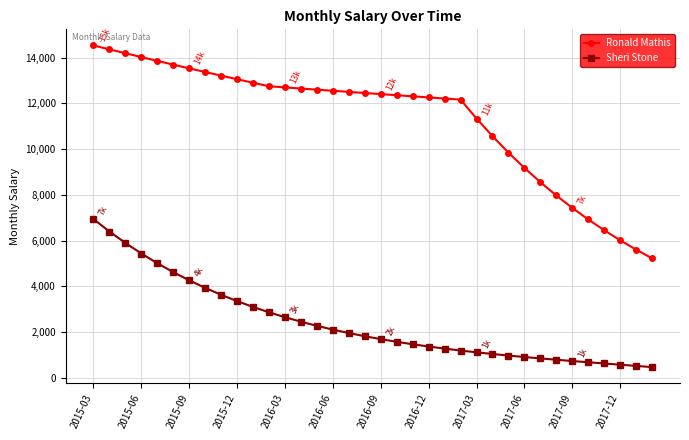

Which series has the largest total across all categories?

Ronald Mathis